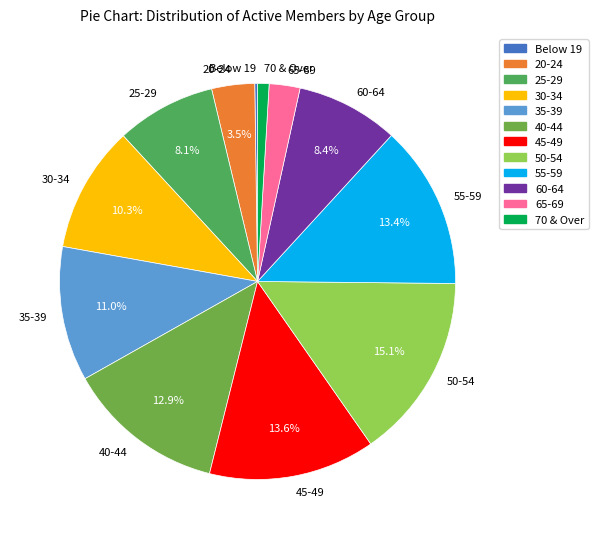

What is the largest slice in the pie chart?

50-54